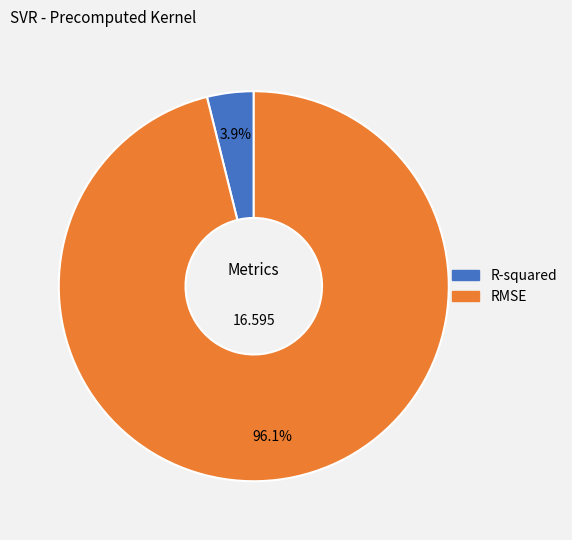

Which slice is the largest?

RMSE